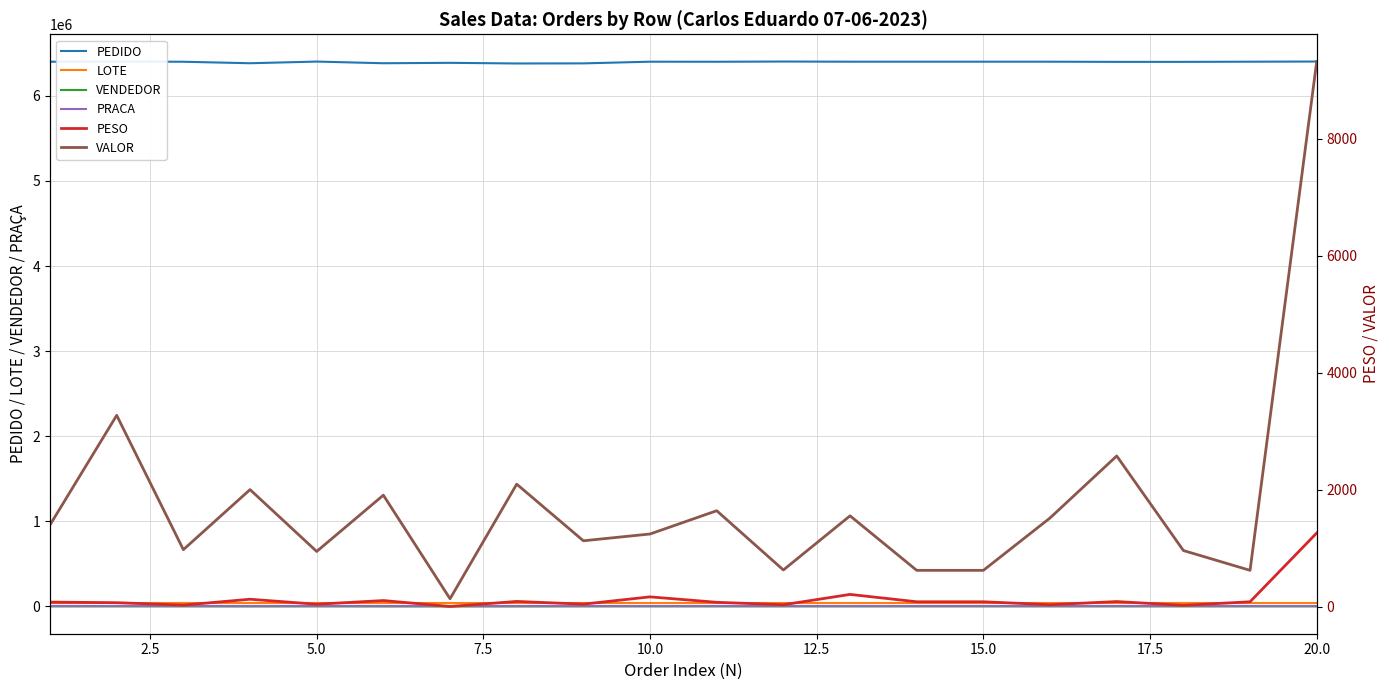

Reading left to right, transcribe all the data shown in this chart.

PEDIDO: 6400095.0	6402483.0	6399963.0	6382432.0	6401990.0	6382390.0	6387199.0	6379704.0	6380850.0	6400567.0	6399943.0	6402488.0	6400569.0	6400568.0	6400566.0	6400570.0	6398616.0	6398615.0	6400565.0	6402480.0
LOTE: 44743.0	44743.0	44743.0	44743.0	44743.0	44743.0	44743.0	44743.0	44743.0	44743.0	44743.0	44743.0	44743.0	44743.0	44743.0	44743.0	44743.0	44743.0	44743.0	44743.0
VENDEDOR: 914.0	914.0	914.0	171.0	914.0	171.0	171.0	171.0	914.0	914.0	914.0	914.0	914.0	914.0	914.0	914.0	914.0	914.0	914.0	914.0
PRACA: 117.0	117.0	117.0	117.0	117.0	117.0	117.0	117.0	117.0	117.0	117.0	117.0	117.0	117.0	117.0	117.0	117.0	117.0	117.0	117.0
PESO: 78.4	68.2	26.8	127.5	41.8	104.9	3.6	89.7	43.5	168.0	74.9	32.9	210.0	84.0	84.0	33.9	87.7	23.1	84.0	1260.0
VALOR: 1399.2	3272.6	975.4	2002.4	944.7	1907.4	135.3	2095.7	1127.2	1243.2	1641.3	627.8	1554.0	621.6	621.6	1517.5	2578.0	960.7	621.6	9324.0